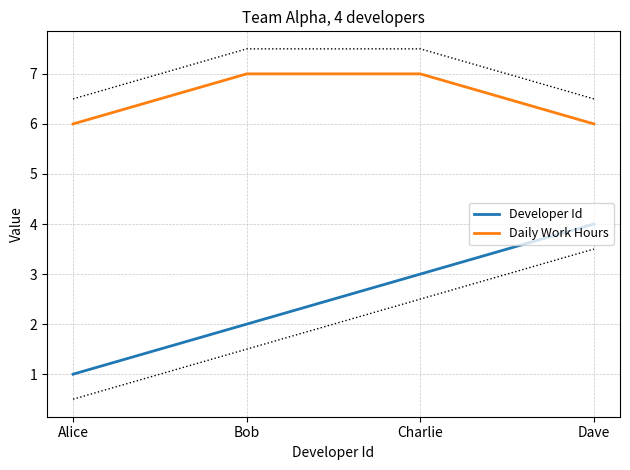

What is the spread (max minus min) of values at Bob?

5